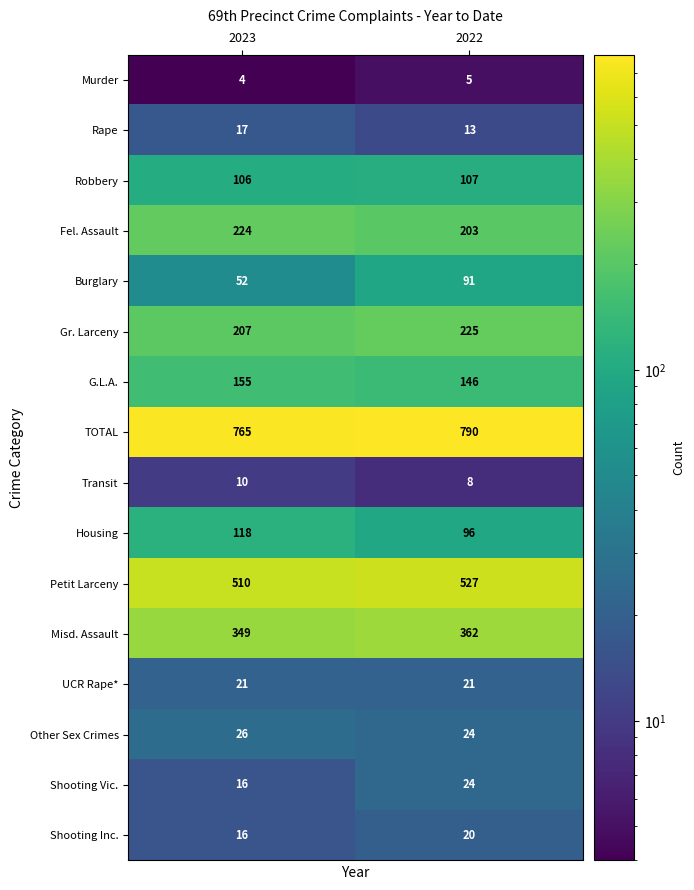

Which series has the largest range (max minus min)?

Burglary